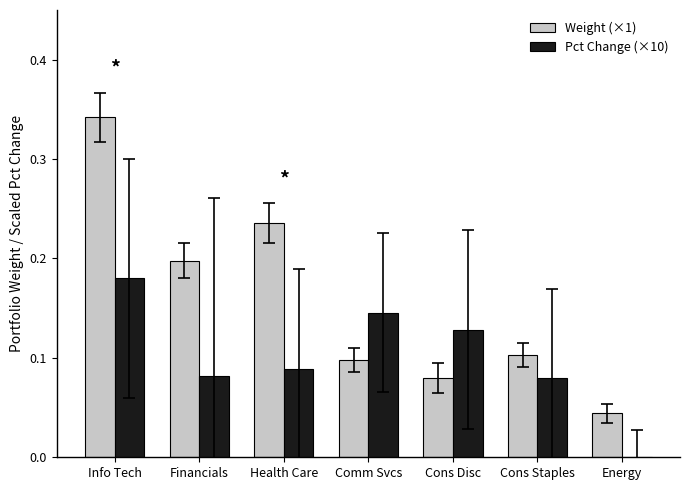

Where is Pct Change (×10) nearest to the value 0?

Energy